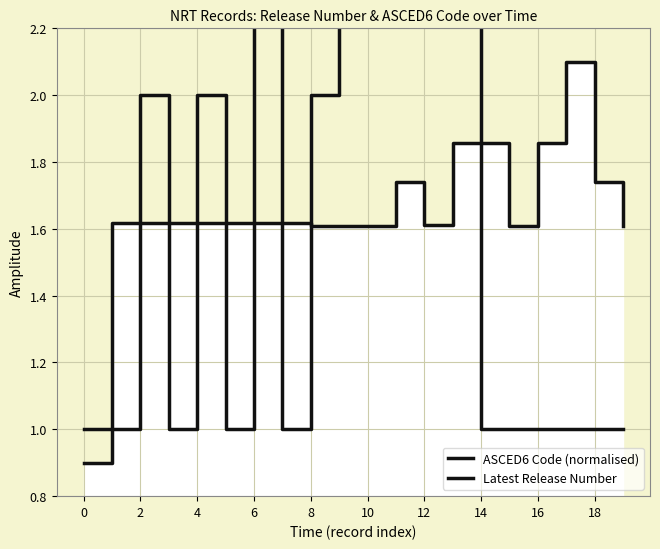

Which series changed the most between 4 and 14?

Latest Release Number